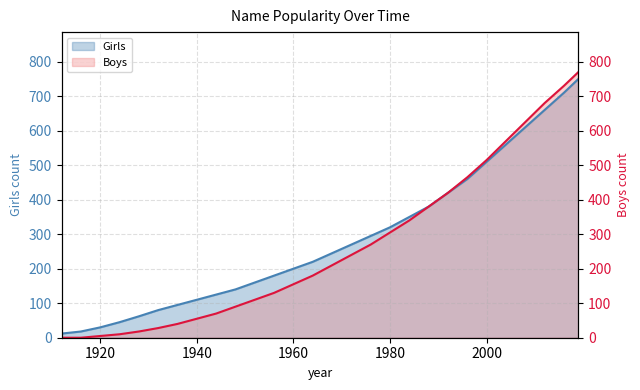

Reading right to left, what are all the values shown in this chart?

Girls: 2019=750	2016=710	2012=660	2008=610	2004=560	2000=510	1996=460	1992=420	1988=380	1984=350	1980=320	1976=295	1972=270	1968=245	1964=220	1960=200	1956=180	1952=160	1948=140	1944=125	1940=110	1936=95	1932=80	1928=62	1924=45	1920=30	1916=18	1912=12
Boys: 2019=770	2016=730	2012=680	2008=625	2004=570	2000=515	1996=465	1992=420	1988=380	1984=340	1980=305	1976=270	1972=240	1968=210	1964=180	1960=155	1956=130	1952=110	1948=90	1944=70	1940=55	1936=40	1932=28	1928=18	1924=10	1920=5	1916=0	1912=0